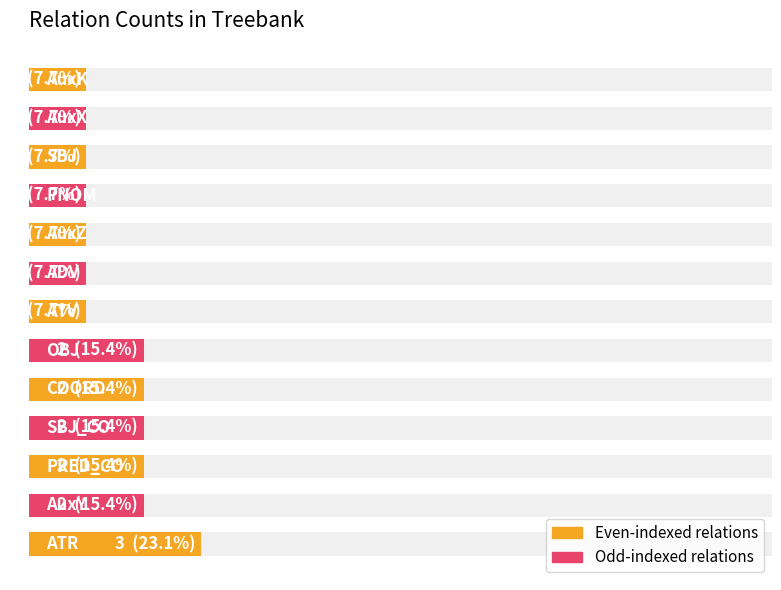

Which has a higher value, 8 or 6?

6